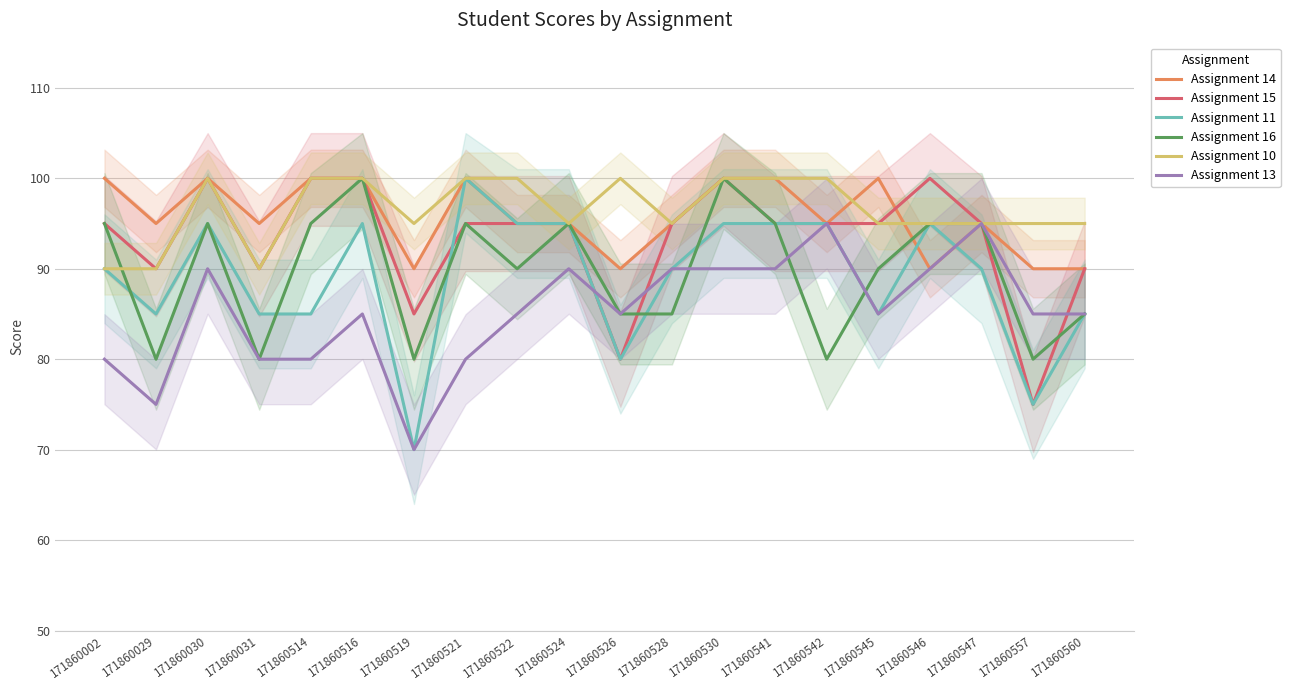

Reading left to right, extract all data points from this chart.

Assignment 14: 100	95	100	95	100	100	90	100	95	95	90	95	100	100	95	100	90	95	90	90
Assignment 15: 95	90	100	90	100	100	85	95	95	95	80	95	100	95	95	95	100	95	75	90
Assignment 11: 90	85	95	85	85	95	70	100	95	95	80	90	95	95	95	85	95	90	75	85
Assignment 16: 95	80	95	80	95	100	80	95	90	95	85	85	100	95	80	90	95	95	80	85
Assignment 10: 90	90	100	90	100	100	95	100	100	95	100	95	100	100	100	95	95	95	95	95
Assignment 13: 80	75	90	80	80	85	70	80	85	90	85	90	90	90	95	85	90	95	85	85